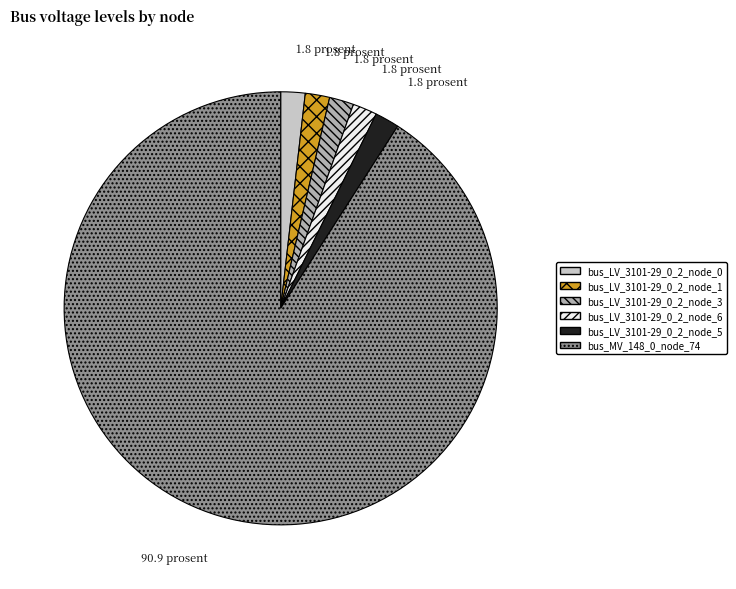

The bus_MV_148_0_node_74 slice represents 99% of the pie. True or false?

False